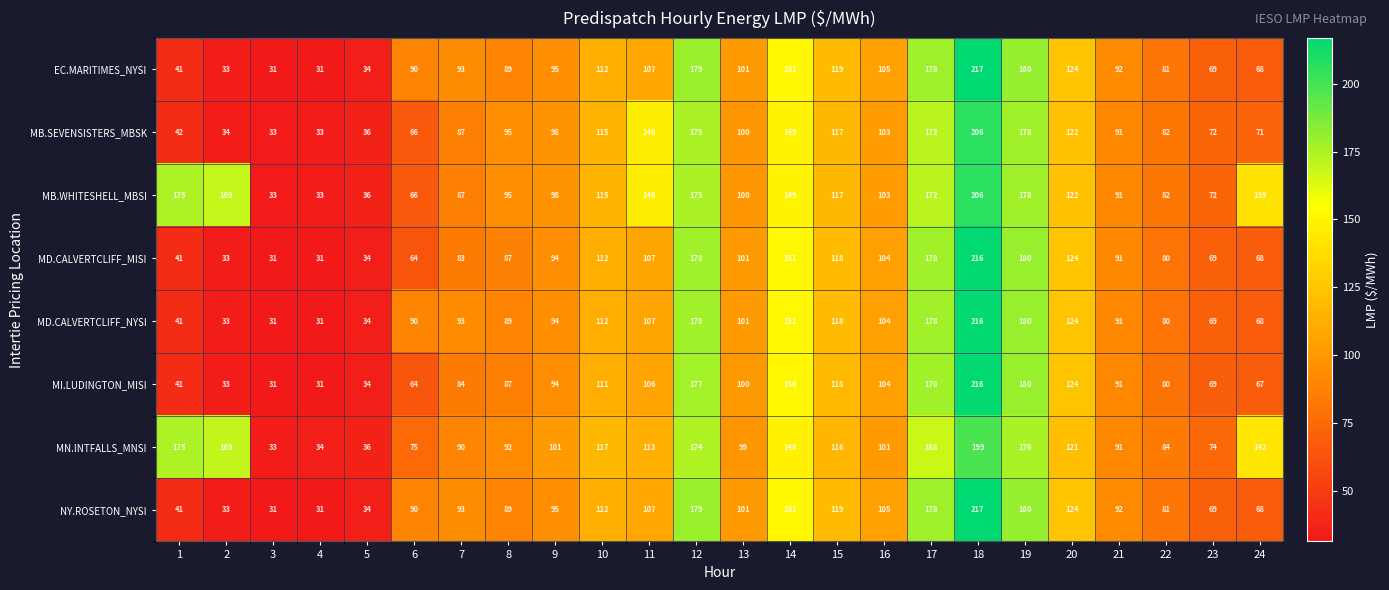

The value of MB.SEVENSISTERS_MBSK at 1 is 42. True or false?

True